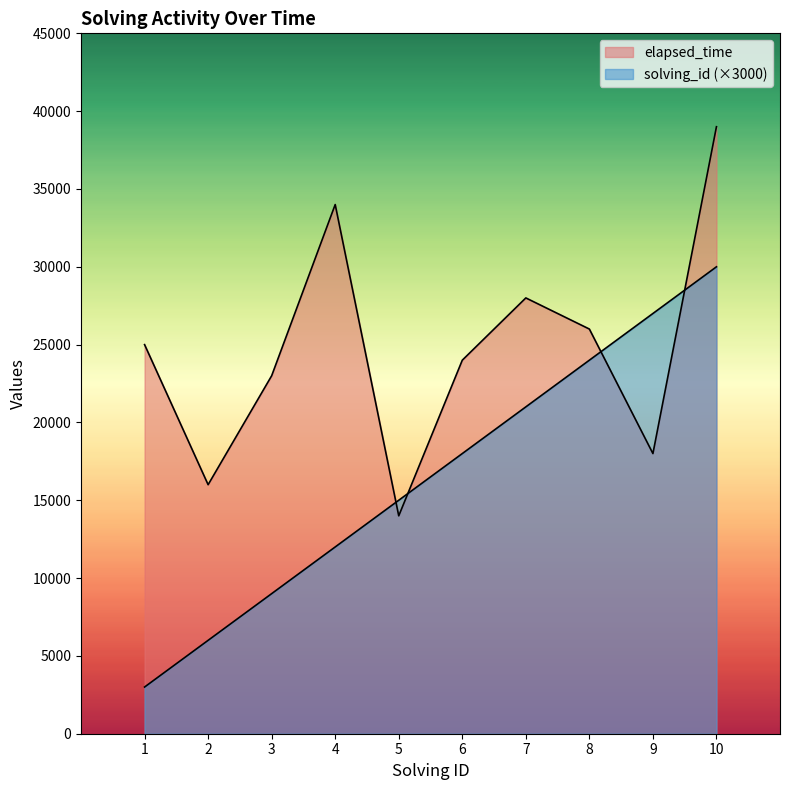

List the series in order of their overall mean, highest first.

elapsed_time, solving_id